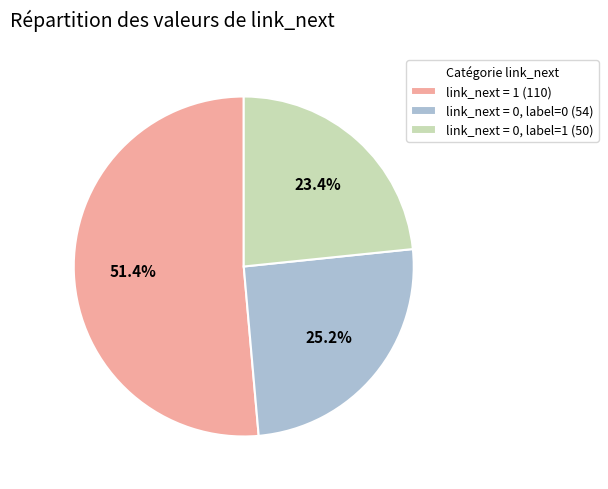

Rank the categories by value from highest to lowest.

link_next = 1 (110), link_next = 0, label=0 (54), link_next = 0, label=1 (50)